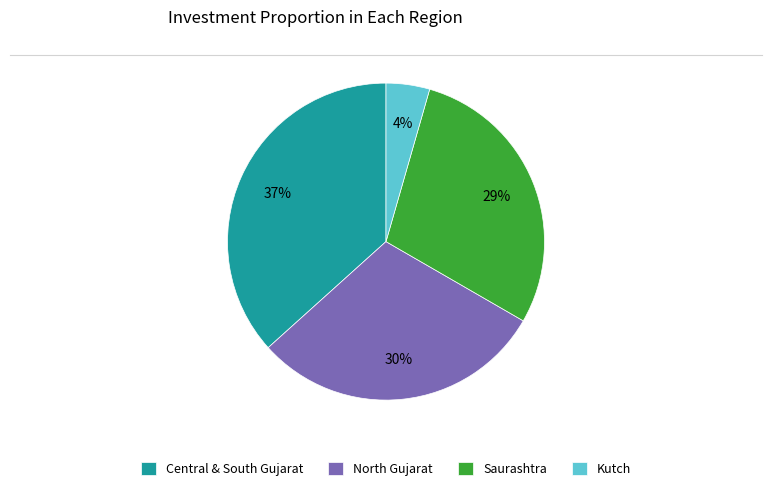

What percentage is the North Gujarat slice, to the nearest percent?

30%